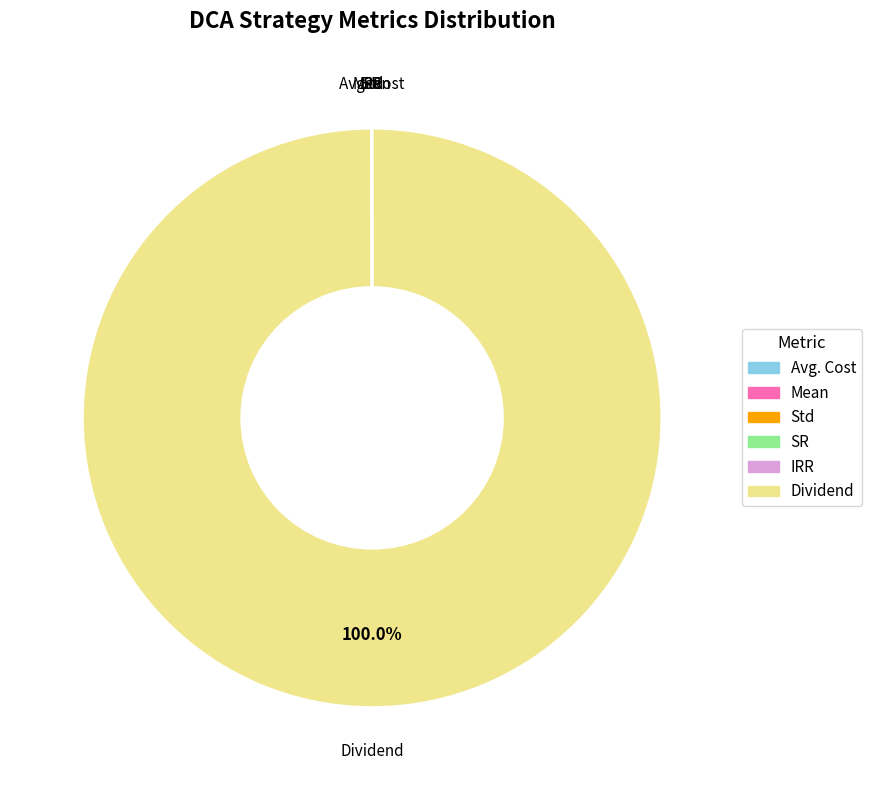

Is there any slice that represents more than half of the pie?

Yes